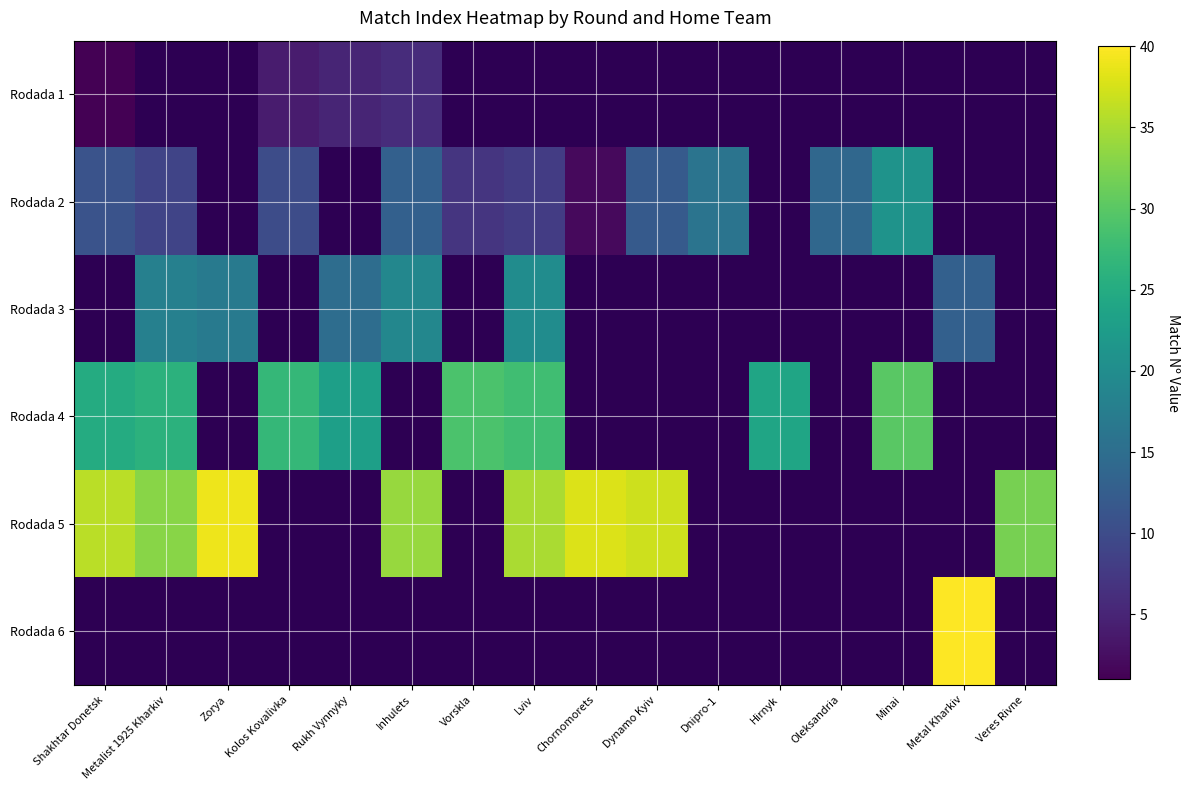

Rank the series by their maximum value, from lowest to highest.

Rodada 1, Rodada 2, Rodada 3, Rodada 4, Rodada 5, Rodada 6